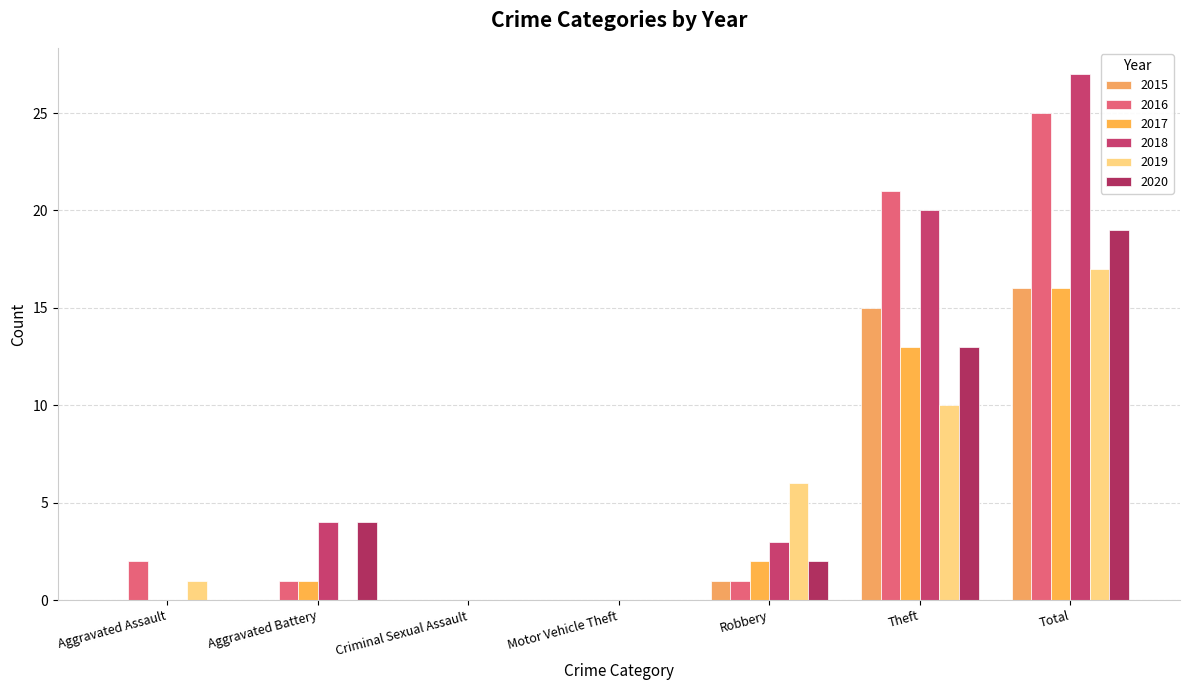

What is the label of the 1st bar from the right?

Total